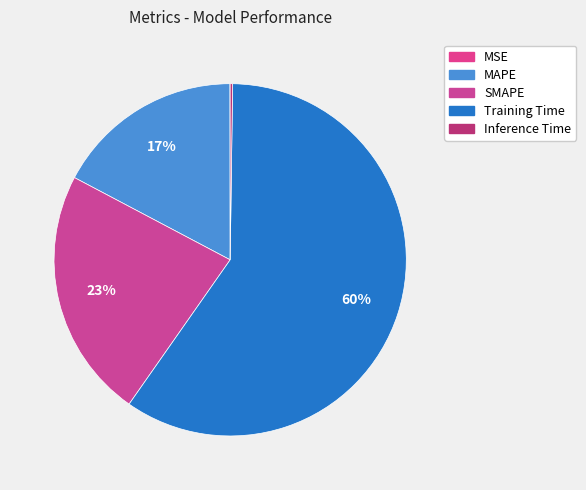

How much of the chart is everything except SMAPE?

77.0%